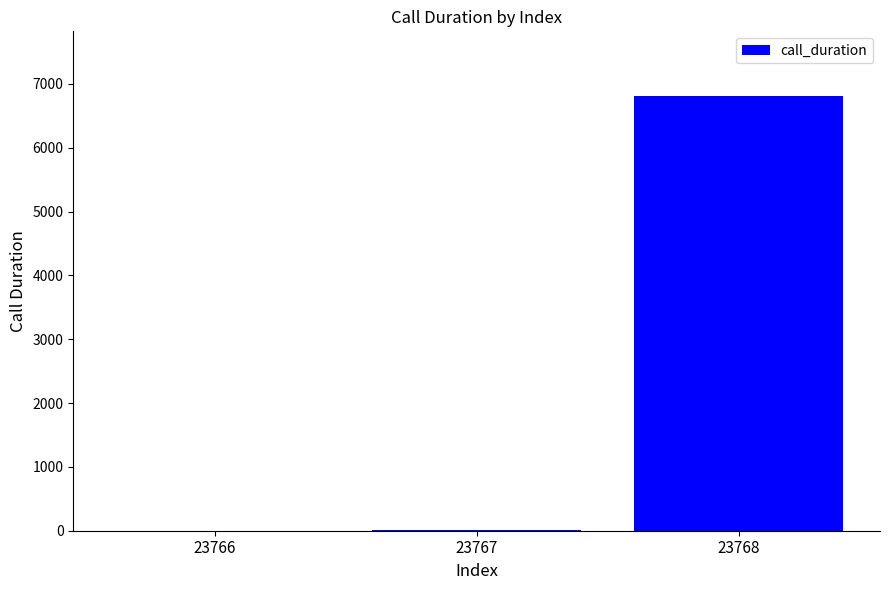

Which has a higher value, 23768 or 23767?

23768